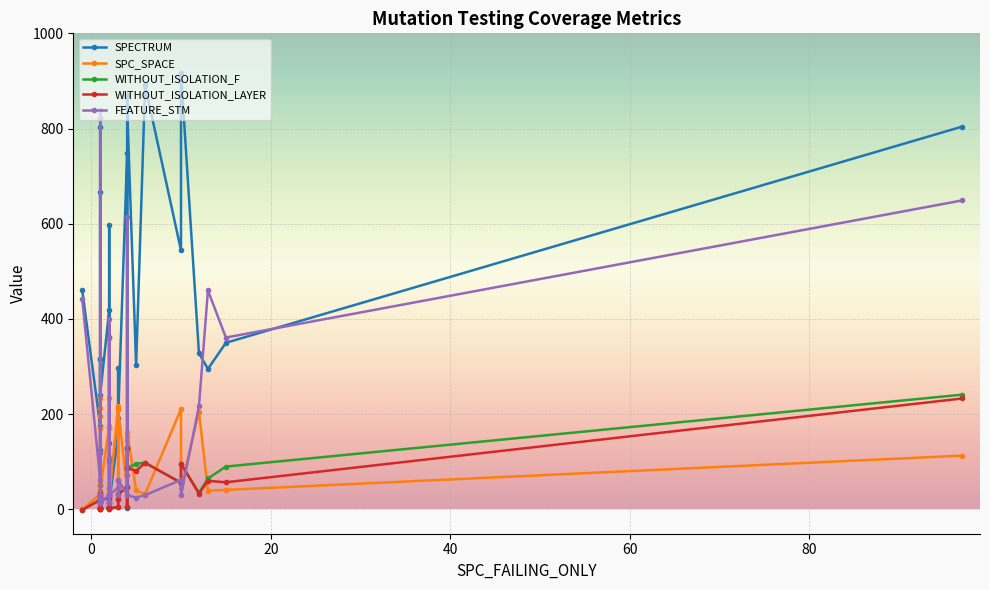

What is the value of the WITHOUT_ISOLATION_LAYER point at the 29th from the left?

47